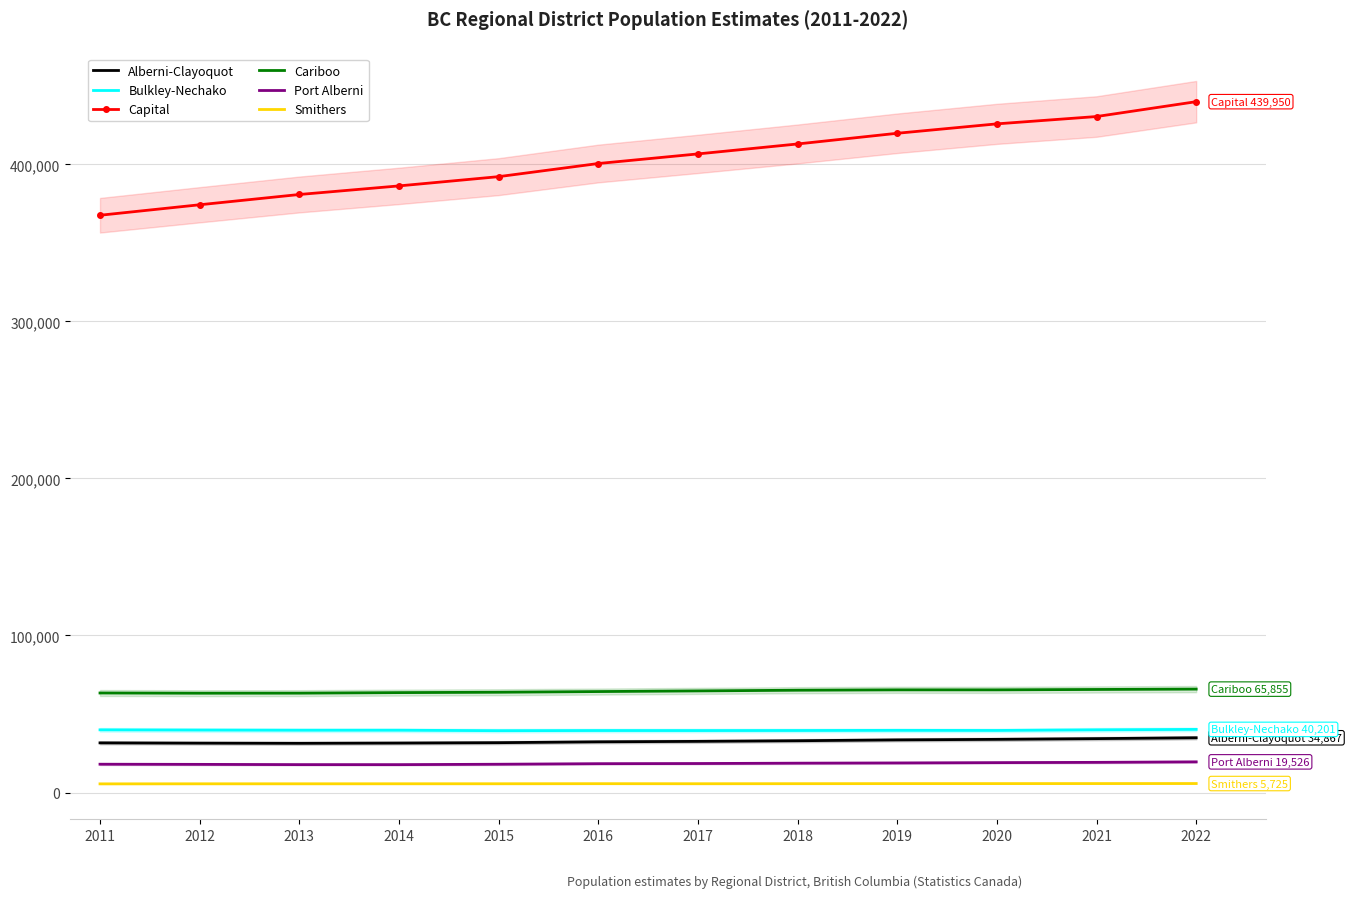

Which label corresponds to the largest value in the chart?

2022